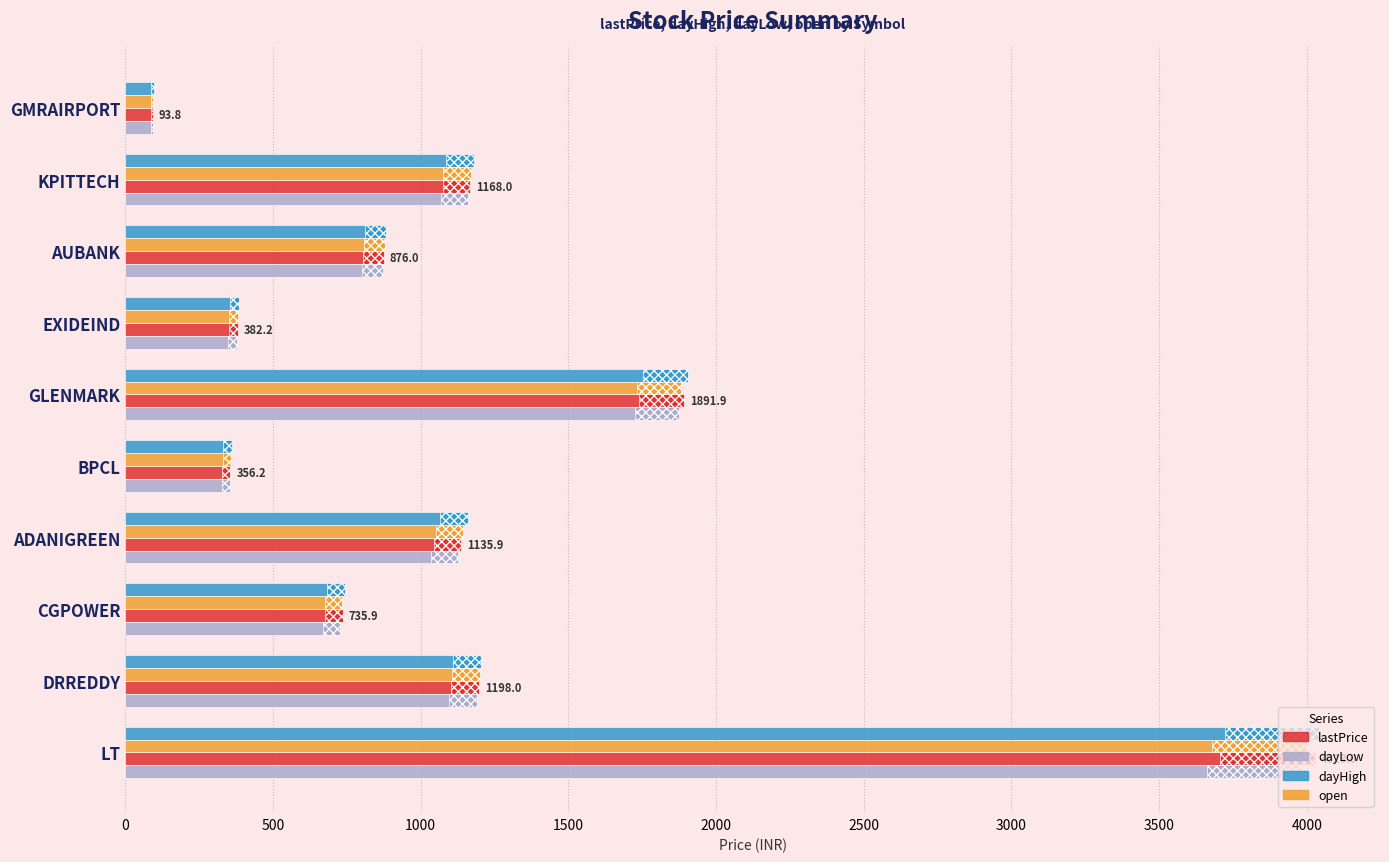

What is the sum of the dayLow values at AUBANK and GLENMARK?

2748.7